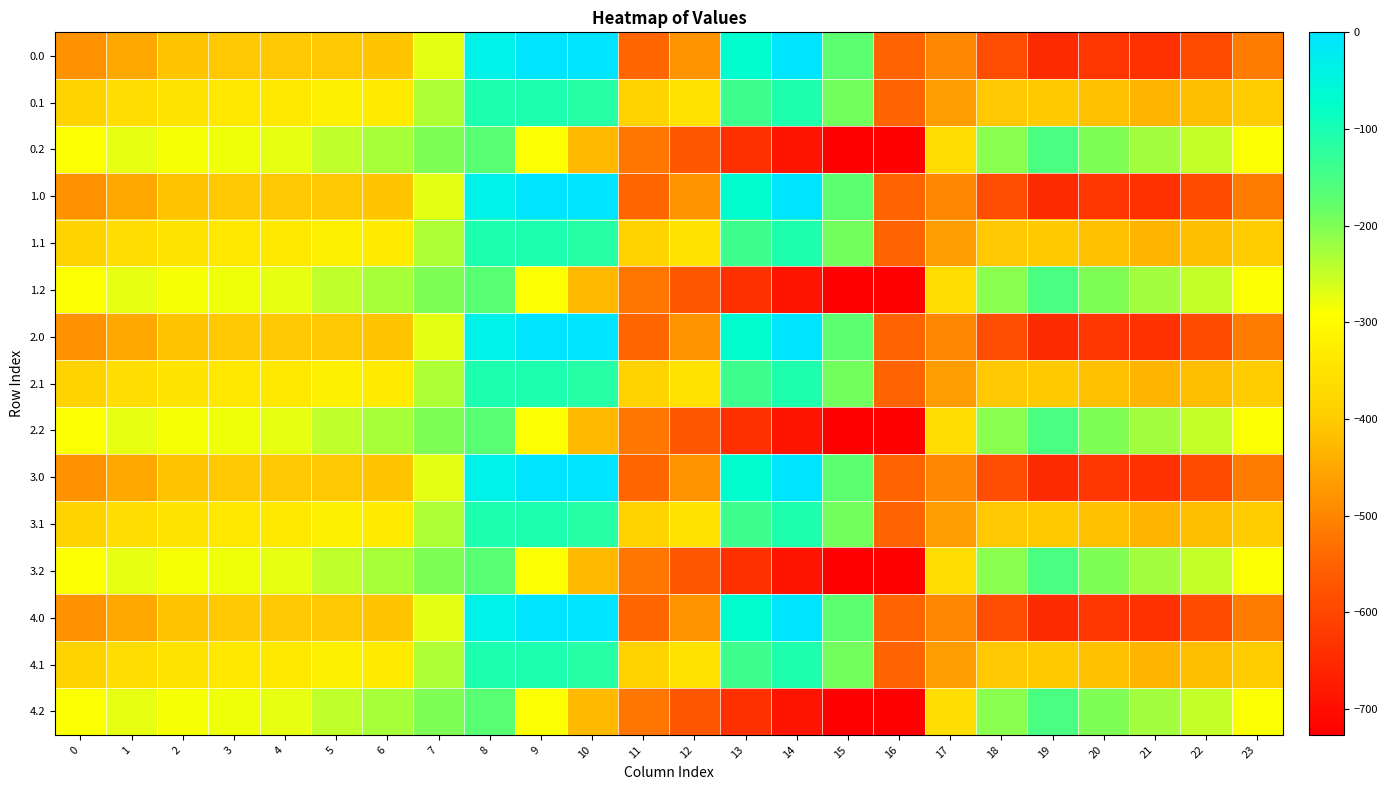

Reading right to left, transcribe all the data shown in this chart.

0.0: 23=-511.3	22=-592.3	21=-638.4	20=-629.9	19=-649.2	18=-586.7	17=-494.8	16=-545.4	15=-172.8	14=-0.3	13=-70.2	12=-477.2	11=-544.3	10=0.0	9=0.0	8=-35.0	7=-270.7	6=-408.0	5=-403.8	4=-404.9	3=-404.4	2=-410.3	1=-449.5	0=-482.0
0.1: 23=-399.4	22=-419.9	21=-432.4	20=-414.5	19=-400.2	18=-405.4	17=-466.6	16=-547.3	15=-190.4	14=-105.5	13=-141.2	12=-350.8	11=-384.7	10=-114.0	9=-104.8	8=-102.3	7=-234.9	6=-332.2	5=-325.7	4=-339.6	3=-342.7	2=-347.9	1=-361.1	0=-384.6
0.2: 23=-287.5	22=-247.4	21=-226.4	20=-199.2	19=-151.0	18=-210.0	17=-362.4	16=-726.6	15=-725.8	14=-687.4	13=-640.4	12=-571.2	11=-520.6	10=-423.5	9=-288.5	8=-169.5	7=-199.0	6=-228.8	5=-245.0	4=-274.4	3=-281.0	2=-285.5	1=-272.7	0=-287.1
1.0: 23=-511.3	22=-592.3	21=-638.4	20=-629.9	19=-649.2	18=-586.7	17=-494.8	16=-545.4	15=-172.8	14=-0.3	13=-70.2	12=-477.2	11=-544.3	10=0.0	9=0.0	8=-35.0	7=-270.7	6=-408.0	5=-403.8	4=-404.9	3=-404.4	2=-410.3	1=-449.5	0=-482.0
1.1: 23=-399.4	22=-419.9	21=-432.4	20=-414.5	19=-400.2	18=-405.4	17=-466.6	16=-547.3	15=-190.4	14=-105.5	13=-141.2	12=-350.8	11=-384.7	10=-114.0	9=-104.8	8=-102.3	7=-234.9	6=-332.2	5=-325.7	4=-339.6	3=-342.7	2=-347.9	1=-361.1	0=-384.6
1.2: 23=-287.5	22=-247.4	21=-226.4	20=-199.2	19=-151.0	18=-210.0	17=-362.4	16=-726.6	15=-725.8	14=-687.4	13=-640.4	12=-571.2	11=-520.6	10=-423.5	9=-288.5	8=-169.5	7=-199.0	6=-228.8	5=-245.0	4=-274.4	3=-281.0	2=-285.5	1=-272.7	0=-287.1
2.0: 23=-511.3	22=-592.3	21=-638.4	20=-629.9	19=-649.2	18=-586.7	17=-494.8	16=-545.4	15=-172.8	14=-0.3	13=-70.2	12=-477.2	11=-544.3	10=0.0	9=0.0	8=-35.0	7=-270.7	6=-408.0	5=-403.8	4=-404.9	3=-404.4	2=-410.3	1=-449.5	0=-482.0
2.1: 23=-399.4	22=-419.9	21=-432.4	20=-414.5	19=-400.2	18=-405.4	17=-466.6	16=-547.3	15=-190.4	14=-105.5	13=-141.2	12=-350.8	11=-384.7	10=-114.0	9=-104.8	8=-102.3	7=-234.9	6=-332.2	5=-325.7	4=-339.6	3=-342.7	2=-347.9	1=-361.1	0=-384.6
2.2: 23=-287.5	22=-247.4	21=-226.4	20=-199.2	19=-151.0	18=-210.0	17=-362.4	16=-726.6	15=-725.8	14=-687.4	13=-640.4	12=-571.2	11=-520.6	10=-423.5	9=-288.5	8=-169.5	7=-199.0	6=-228.8	5=-245.0	4=-274.4	3=-281.0	2=-285.5	1=-272.7	0=-287.1
3.0: 23=-511.3	22=-592.3	21=-638.4	20=-629.9	19=-649.2	18=-586.7	17=-494.8	16=-545.4	15=-172.8	14=-0.3	13=-70.2	12=-477.2	11=-544.3	10=0.0	9=0.0	8=-35.0	7=-270.7	6=-408.0	5=-403.8	4=-404.9	3=-404.4	2=-410.3	1=-449.5	0=-482.0
3.1: 23=-399.4	22=-419.9	21=-432.4	20=-414.5	19=-400.2	18=-405.4	17=-466.6	16=-547.3	15=-190.4	14=-105.5	13=-141.2	12=-350.8	11=-384.7	10=-114.0	9=-104.8	8=-102.3	7=-234.9	6=-332.2	5=-325.7	4=-339.6	3=-342.7	2=-347.9	1=-361.1	0=-384.6
3.2: 23=-287.5	22=-247.4	21=-226.4	20=-199.2	19=-151.0	18=-210.0	17=-362.4	16=-726.6	15=-725.8	14=-687.4	13=-640.4	12=-571.2	11=-520.6	10=-423.5	9=-288.5	8=-169.5	7=-199.0	6=-228.8	5=-245.0	4=-274.4	3=-281.0	2=-285.5	1=-272.7	0=-287.1
4.0: 23=-511.3	22=-592.3	21=-638.4	20=-629.9	19=-649.2	18=-586.7	17=-494.8	16=-545.4	15=-172.8	14=-0.3	13=-70.2	12=-477.2	11=-544.3	10=0.0	9=0.0	8=-35.0	7=-270.7	6=-408.0	5=-403.8	4=-404.9	3=-404.4	2=-410.3	1=-449.5	0=-482.0
4.1: 23=-399.4	22=-419.9	21=-432.4	20=-414.5	19=-400.2	18=-405.4	17=-466.6	16=-547.3	15=-190.4	14=-105.5	13=-141.2	12=-350.8	11=-384.7	10=-114.0	9=-104.8	8=-102.3	7=-234.9	6=-332.2	5=-325.7	4=-339.6	3=-342.7	2=-347.9	1=-361.1	0=-384.6
4.2: 23=-287.5	22=-247.4	21=-226.4	20=-199.2	19=-151.0	18=-210.0	17=-362.4	16=-726.6	15=-725.8	14=-687.4	13=-640.4	12=-571.2	11=-520.6	10=-423.5	9=-288.5	8=-169.5	7=-199.0	6=-228.8	5=-245.0	4=-274.4	3=-281.0	2=-285.5	1=-272.7	0=-287.1